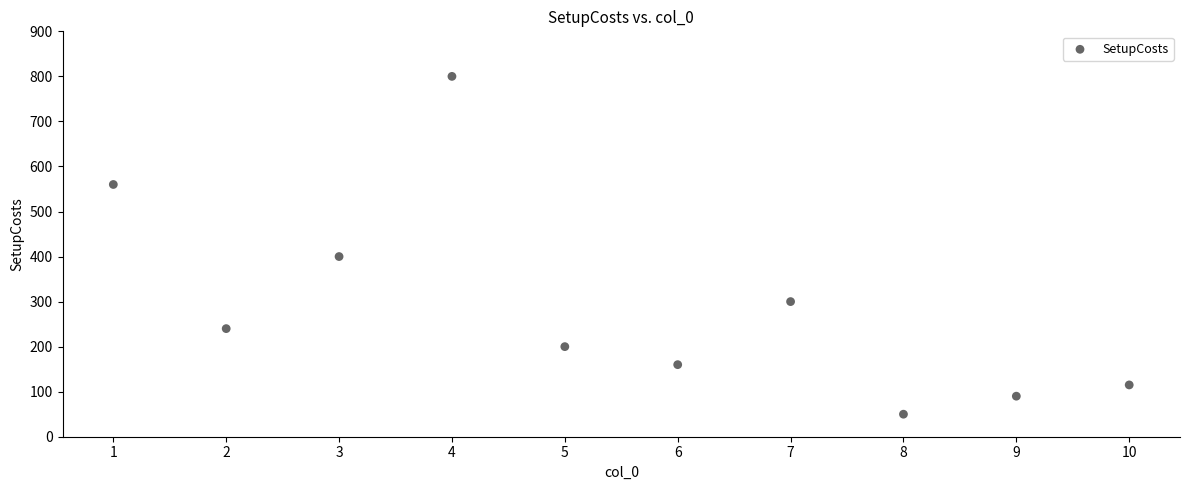

What is the range of Y values (max minus min)?

750